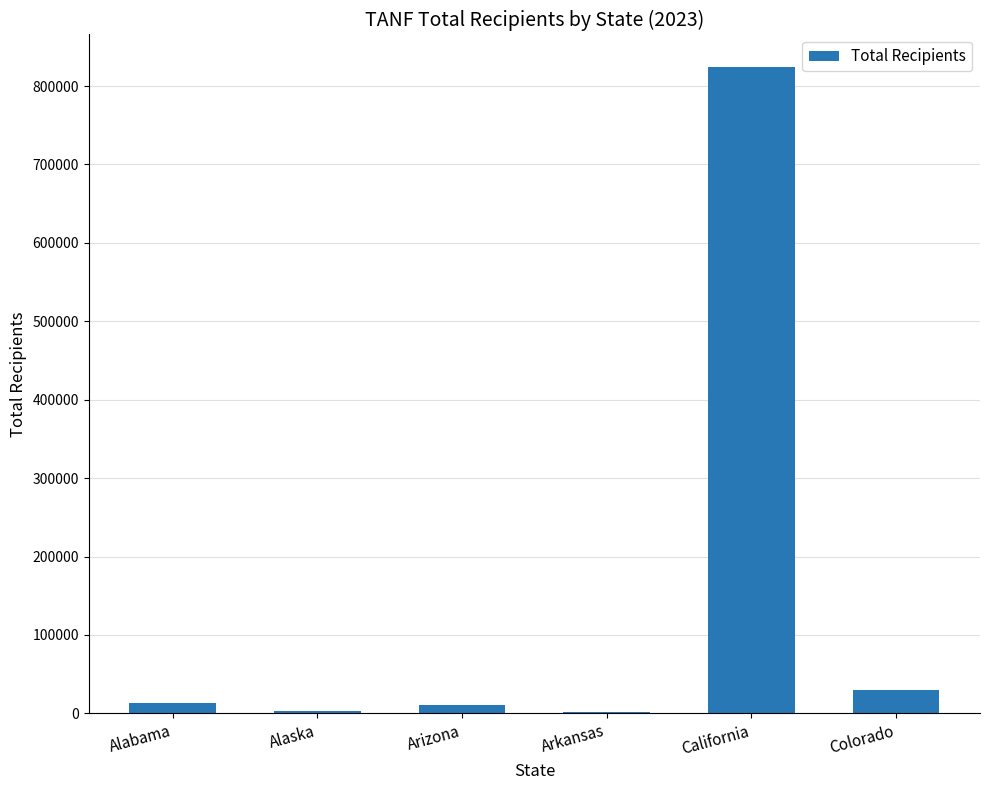

Which label corresponds to the largest value in the chart?

California